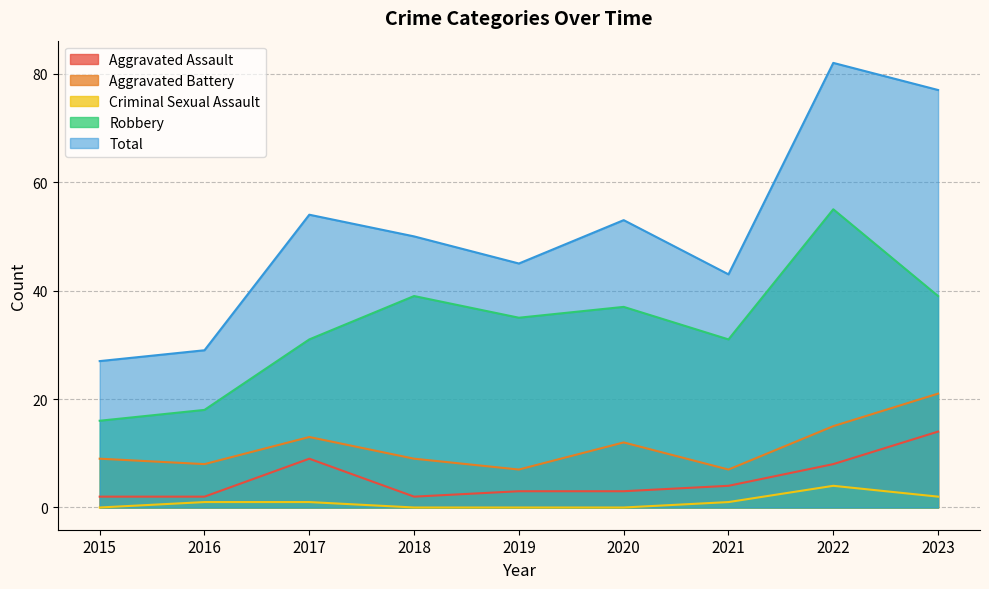

At which label does Aggravated Assault reach its peak?

2023